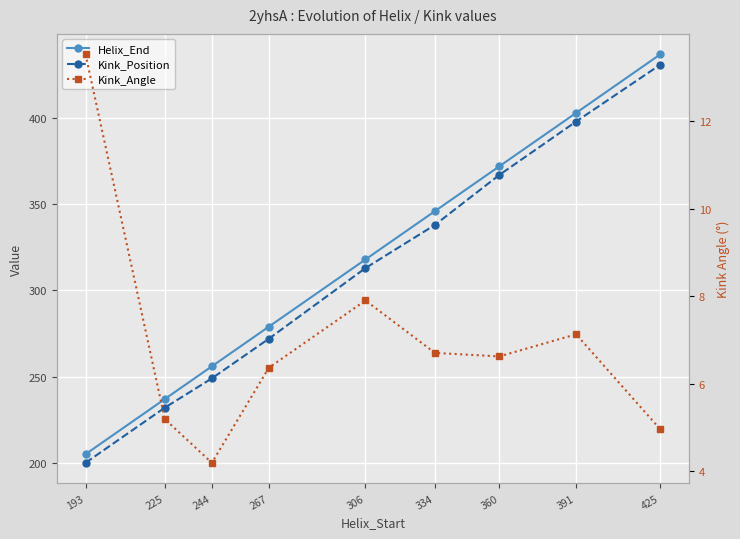

Rank the categories by Kink_Angle value from highest to lowest.

193, 306, 391, 334, 360, 267, 225, 425, 244